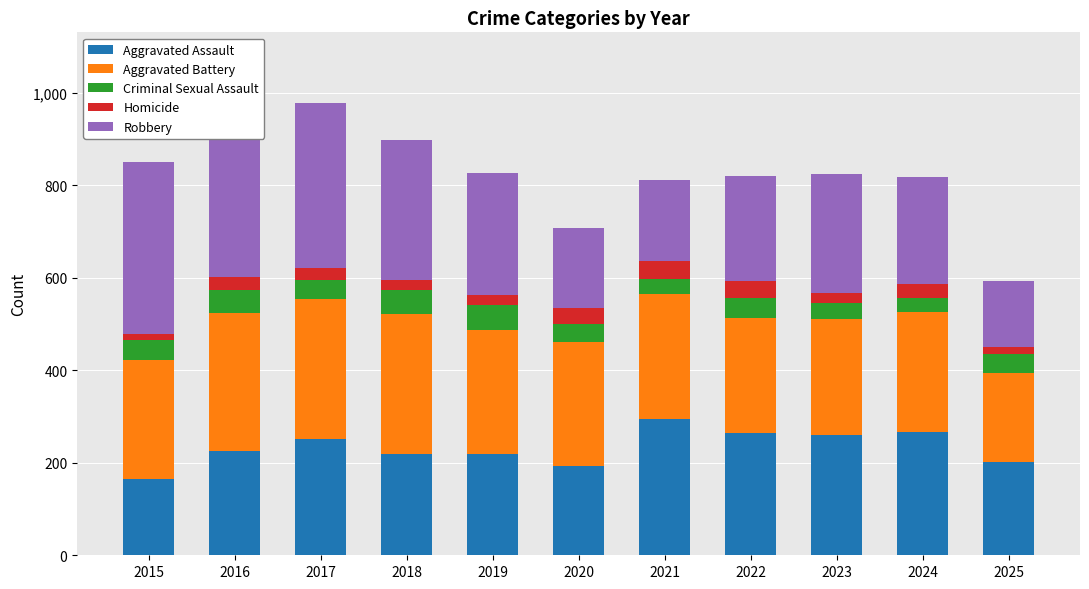

What value does the Aggravated Battery series have at 2020, to the nearest 5?

270